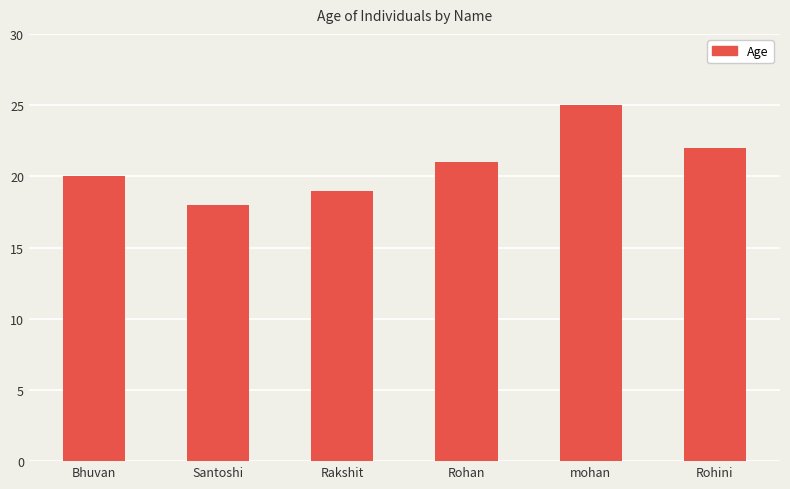

Is it true that the value at Rohan is 6?

False